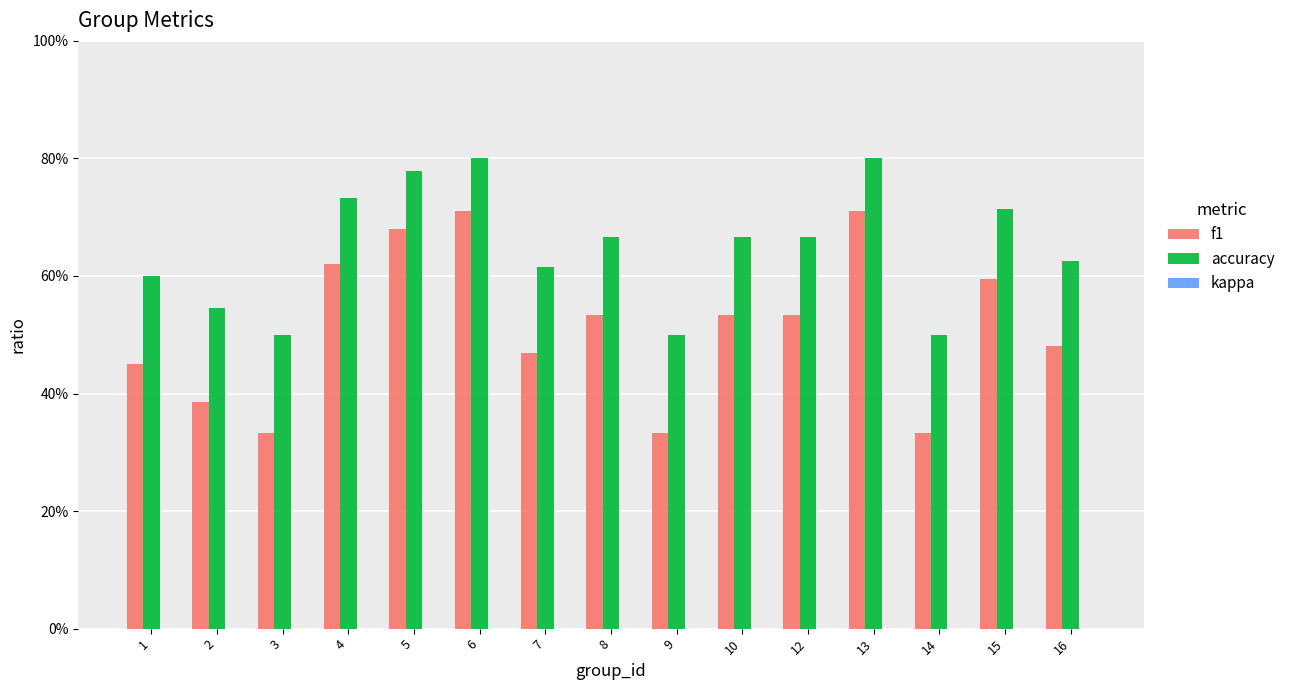

At how many categories does at least one series exceed 0?

15